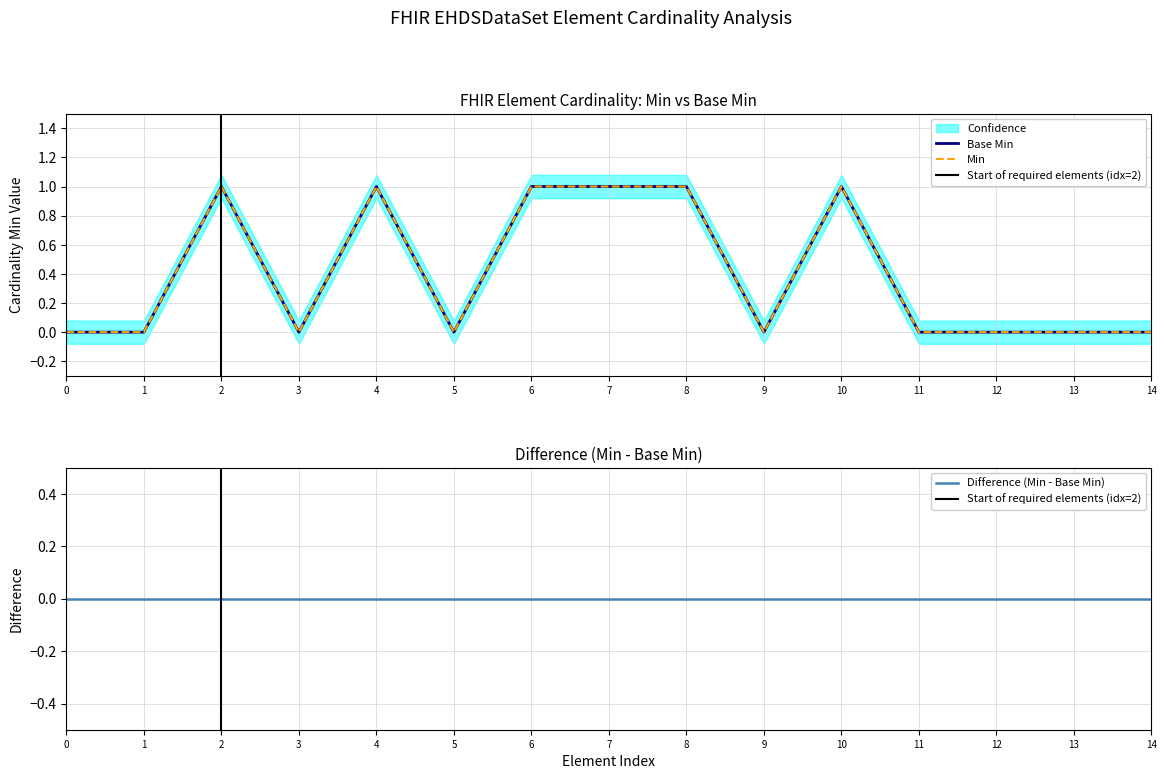

Reading left to right, list all the values displayed in this chart.

Min: 0	0	1	0	1	0	1	1	1	0	1	0	0	0	0
Base Min: 0	0	1	0	1	0	1	1	1	0	1	0	0	0	0